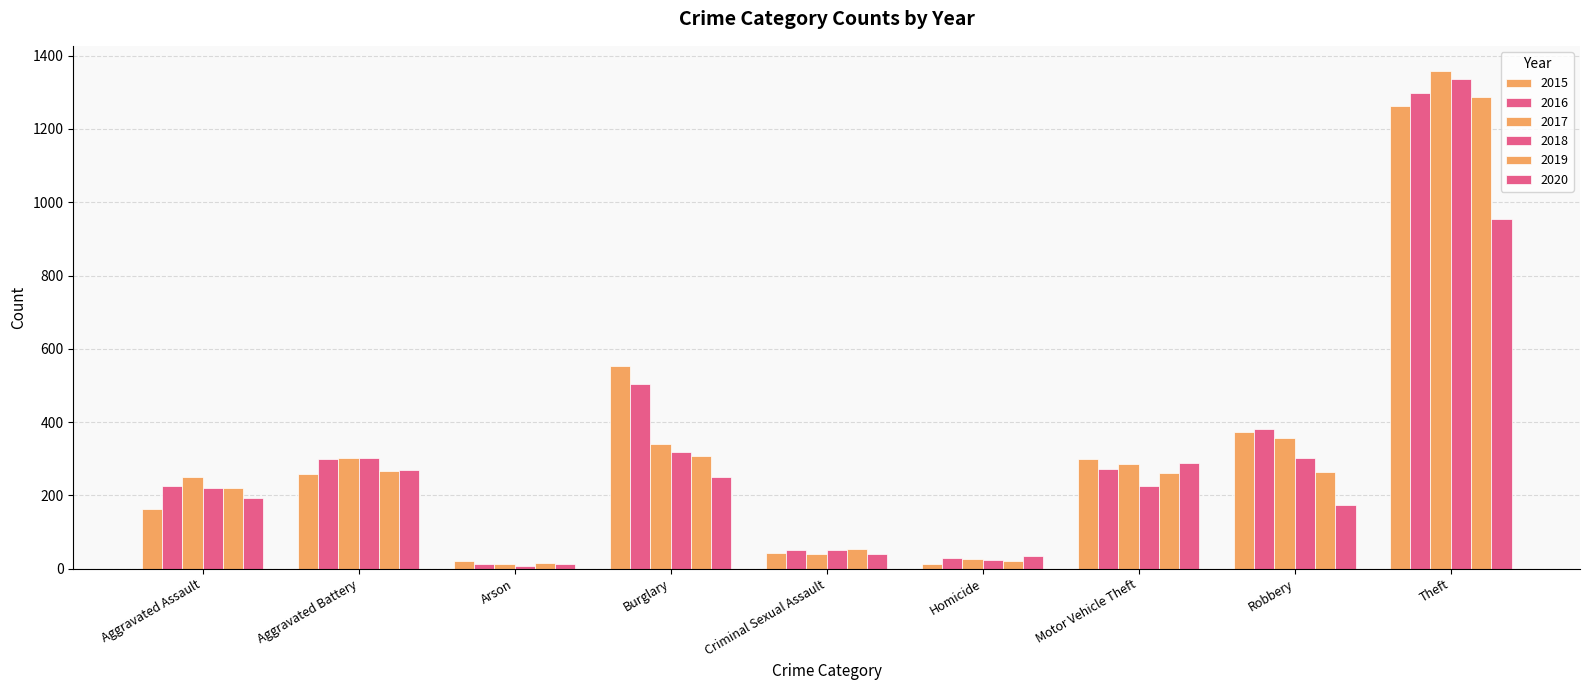

What is the spread (max minus min) of values at Homicide?

21